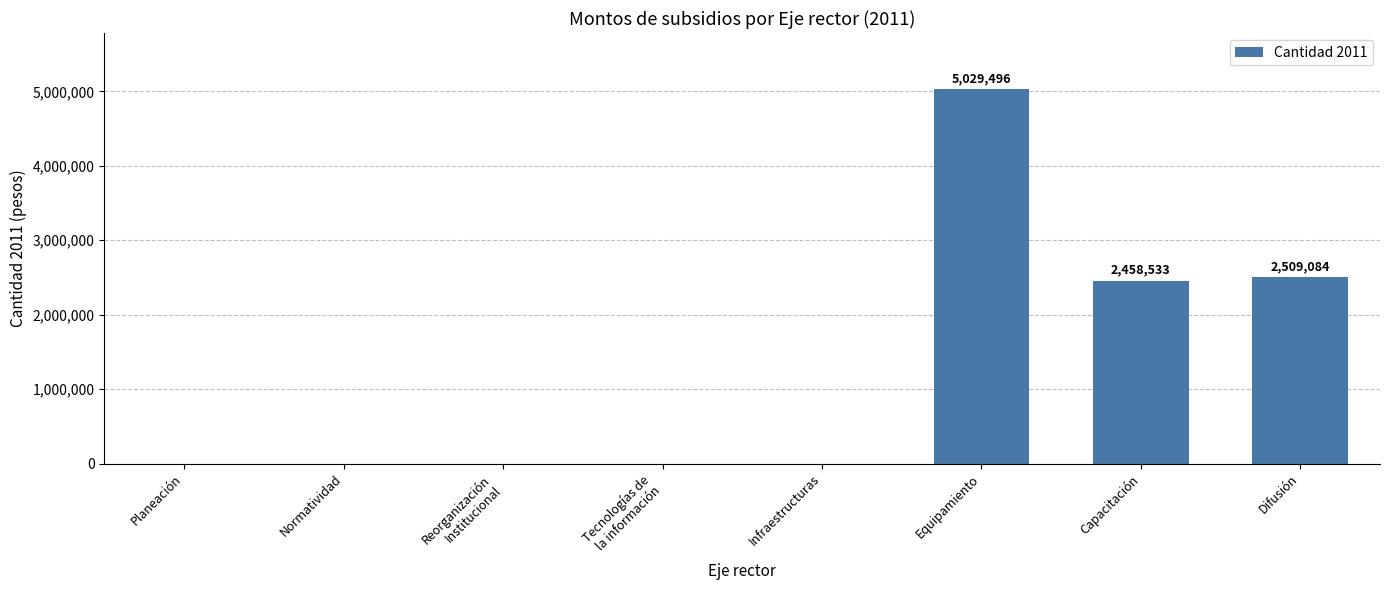

The value at Reorganización
Institucional is 2269695. True or false?

False